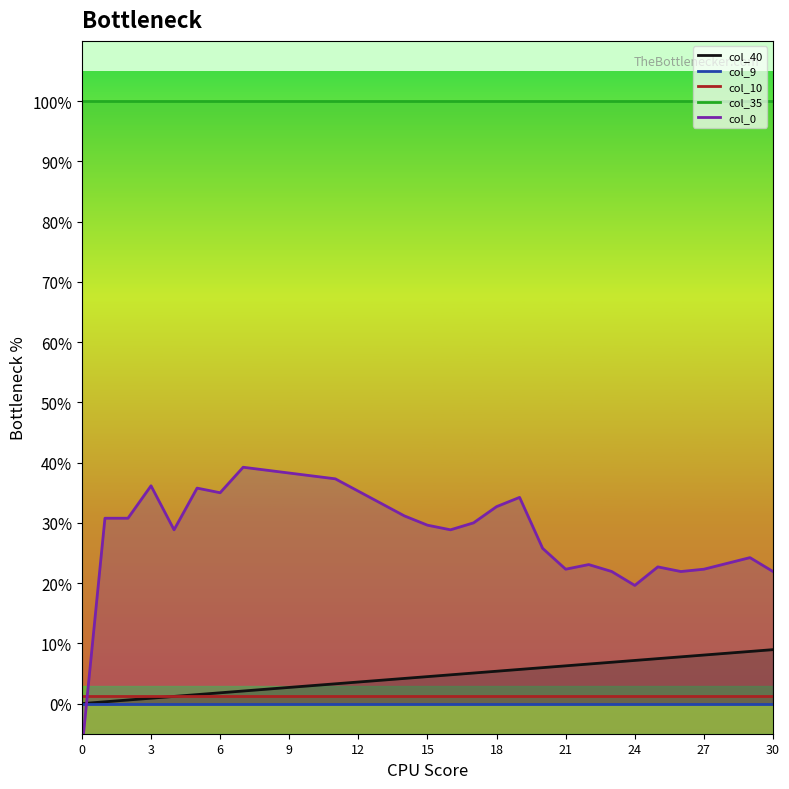

Rank the series at 11 from lowest to highest value.

col_9, col_10, col_40, col_0, col_35